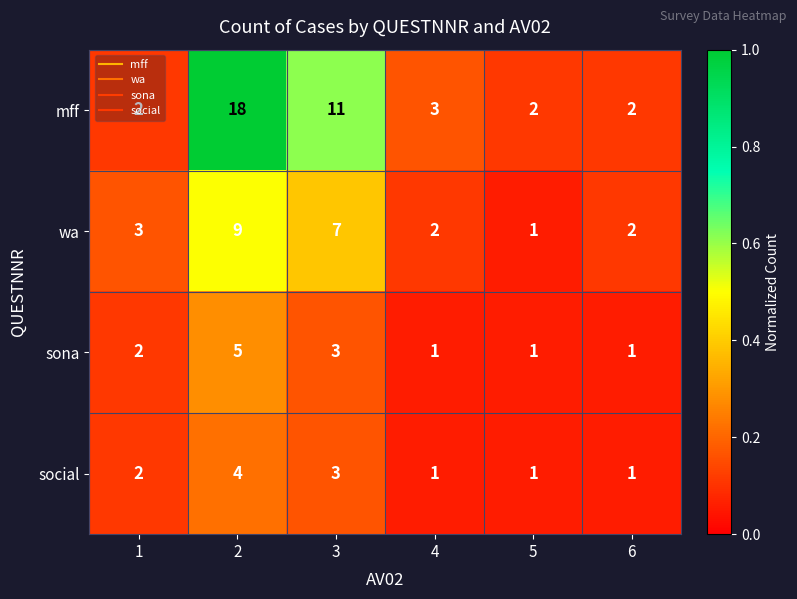

Which series has the widest spread of values?

mff